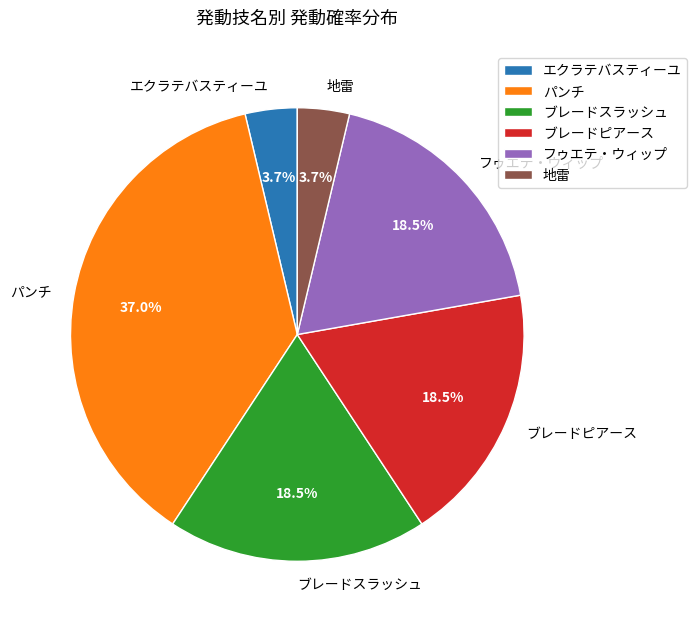

Does ブレードスラッシュ represent more than half of the total?

No